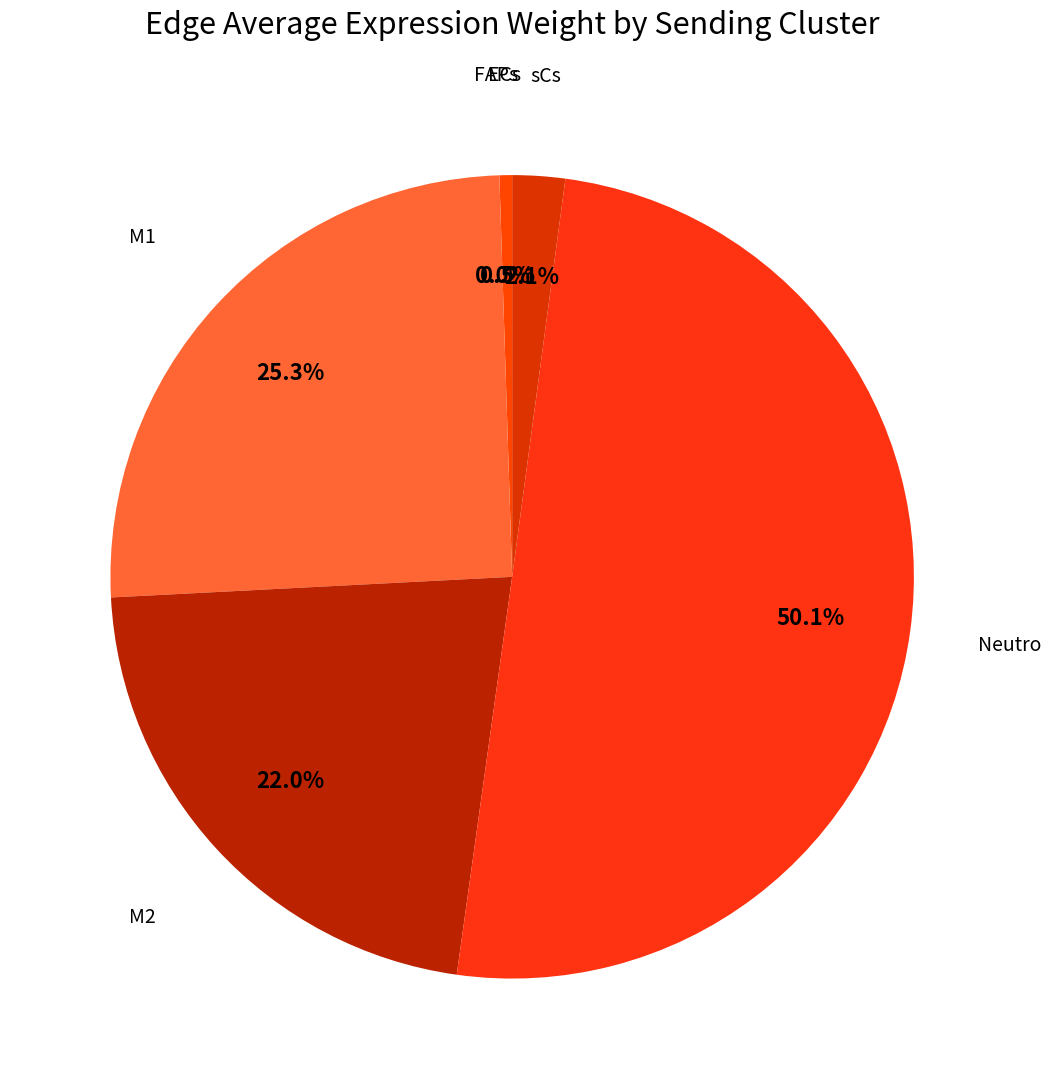

What is the majority slice?

Neutro